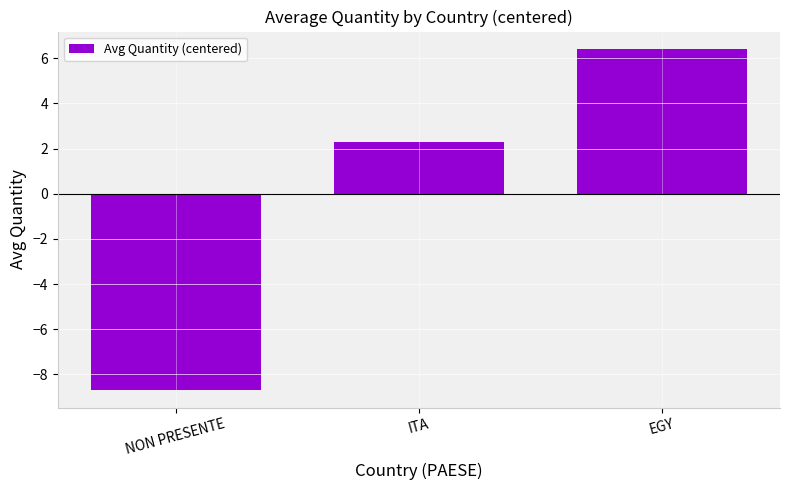

How many data points are above 2?

2